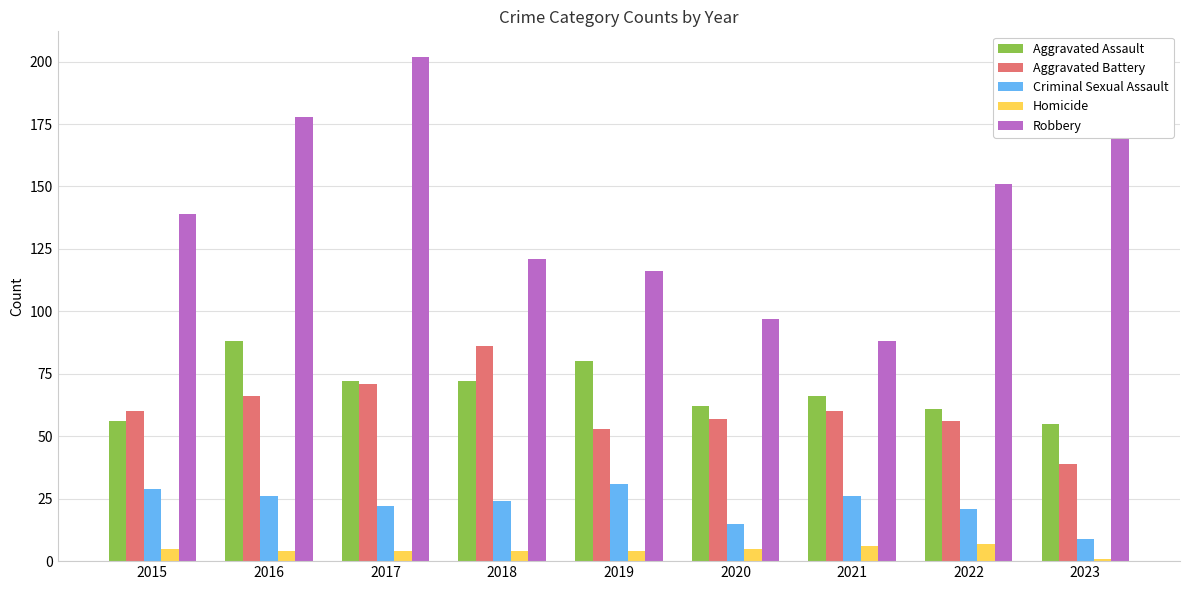

Does the chart contain any negative values?

No